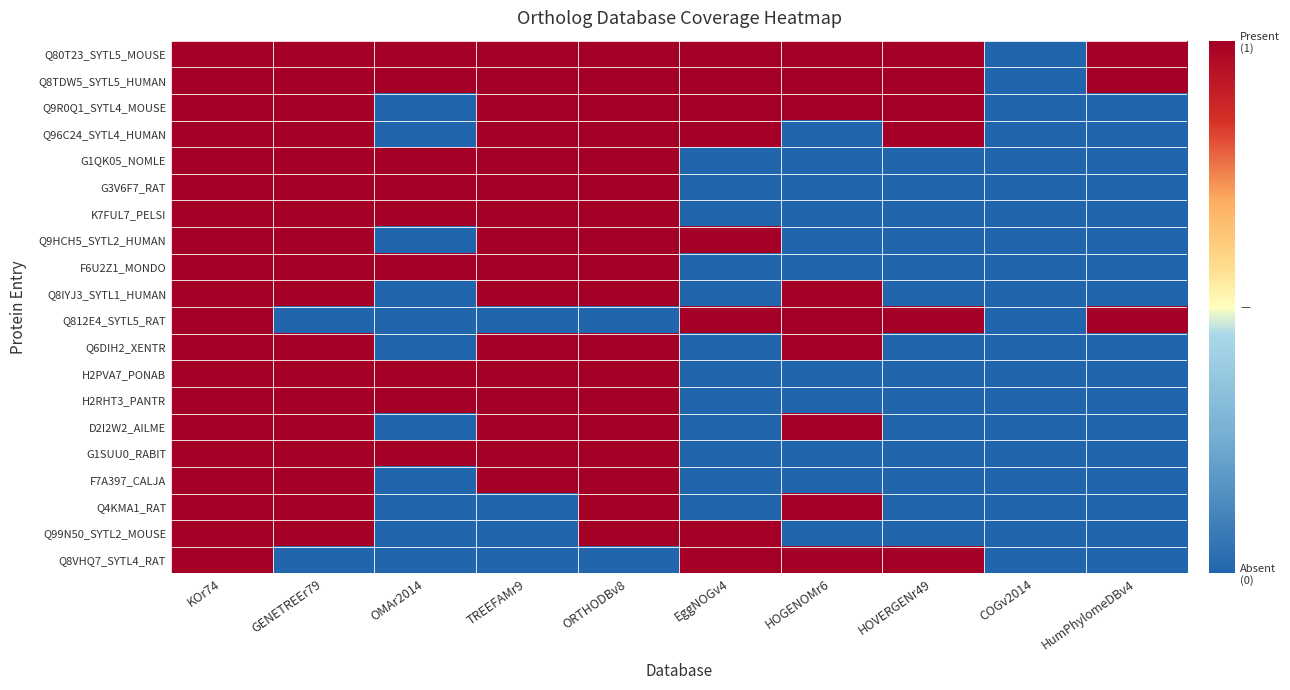

Reading left to right, what are all the values shown in this chart?

Q80T23_SYTL5_MOUSE: KOr74=1	GENETREEr79=1	OMAr2014=1	TREEFAMr9=1	ORTHODBv8=1	EggNOGv4=1	HOGENOMr6=1	HOVERGENr49=1	COGv2014=-1	HumPhylomeDBv4=1
Q8TDW5_SYTL5_HUMAN: KOr74=1	GENETREEr79=1	OMAr2014=1	TREEFAMr9=1	ORTHODBv8=1	EggNOGv4=1	HOGENOMr6=1	HOVERGENr49=1	COGv2014=-1	HumPhylomeDBv4=1
Q9R0Q1_SYTL4_MOUSE: KOr74=1	GENETREEr79=1	OMAr2014=-1	TREEFAMr9=1	ORTHODBv8=1	EggNOGv4=1	HOGENOMr6=1	HOVERGENr49=1	COGv2014=-1	HumPhylomeDBv4=-1
Q96C24_SYTL4_HUMAN: KOr74=1	GENETREEr79=1	OMAr2014=-1	TREEFAMr9=1	ORTHODBv8=1	EggNOGv4=1	HOGENOMr6=-1	HOVERGENr49=1	COGv2014=-1	HumPhylomeDBv4=-1
G1QK05_NOMLE: KOr74=1	GENETREEr79=1	OMAr2014=1	TREEFAMr9=1	ORTHODBv8=1	EggNOGv4=-1	HOGENOMr6=-1	HOVERGENr49=-1	COGv2014=-1	HumPhylomeDBv4=-1
G3V6F7_RAT: KOr74=1	GENETREEr79=1	OMAr2014=1	TREEFAMr9=1	ORTHODBv8=1	EggNOGv4=-1	HOGENOMr6=-1	HOVERGENr49=-1	COGv2014=-1	HumPhylomeDBv4=-1
K7FUL7_PELSI: KOr74=1	GENETREEr79=1	OMAr2014=1	TREEFAMr9=1	ORTHODBv8=1	EggNOGv4=-1	HOGENOMr6=-1	HOVERGENr49=-1	COGv2014=-1	HumPhylomeDBv4=-1
Q9HCH5_SYTL2_HUMAN: KOr74=1	GENETREEr79=1	OMAr2014=-1	TREEFAMr9=1	ORTHODBv8=1	EggNOGv4=1	HOGENOMr6=-1	HOVERGENr49=-1	COGv2014=-1	HumPhylomeDBv4=-1
F6U2Z1_MONDO: KOr74=1	GENETREEr79=1	OMAr2014=1	TREEFAMr9=1	ORTHODBv8=1	EggNOGv4=-1	HOGENOMr6=-1	HOVERGENr49=-1	COGv2014=-1	HumPhylomeDBv4=-1
Q8IYJ3_SYTL1_HUMAN: KOr74=1	GENETREEr79=1	OMAr2014=-1	TREEFAMr9=1	ORTHODBv8=1	EggNOGv4=-1	HOGENOMr6=1	HOVERGENr49=-1	COGv2014=-1	HumPhylomeDBv4=-1
Q812E4_SYTL5_RAT: KOr74=1	GENETREEr79=-1	OMAr2014=-1	TREEFAMr9=-1	ORTHODBv8=-1	EggNOGv4=1	HOGENOMr6=1	HOVERGENr49=1	COGv2014=-1	HumPhylomeDBv4=1
Q6DIH2_XENTR: KOr74=1	GENETREEr79=1	OMAr2014=-1	TREEFAMr9=1	ORTHODBv8=1	EggNOGv4=-1	HOGENOMr6=1	HOVERGENr49=-1	COGv2014=-1	HumPhylomeDBv4=-1
H2PVA7_PONAB: KOr74=1	GENETREEr79=1	OMAr2014=1	TREEFAMr9=1	ORTHODBv8=1	EggNOGv4=-1	HOGENOMr6=-1	HOVERGENr49=-1	COGv2014=-1	HumPhylomeDBv4=-1
H2RHT3_PANTR: KOr74=1	GENETREEr79=1	OMAr2014=1	TREEFAMr9=1	ORTHODBv8=1	EggNOGv4=-1	HOGENOMr6=-1	HOVERGENr49=-1	COGv2014=-1	HumPhylomeDBv4=-1
D2I2W2_AILME: KOr74=1	GENETREEr79=1	OMAr2014=-1	TREEFAMr9=1	ORTHODBv8=1	EggNOGv4=-1	HOGENOMr6=1	HOVERGENr49=-1	COGv2014=-1	HumPhylomeDBv4=-1
G1SUU0_RABIT: KOr74=1	GENETREEr79=1	OMAr2014=1	TREEFAMr9=1	ORTHODBv8=1	EggNOGv4=-1	HOGENOMr6=-1	HOVERGENr49=-1	COGv2014=-1	HumPhylomeDBv4=-1
F7A397_CALJA: KOr74=1	GENETREEr79=1	OMAr2014=-1	TREEFAMr9=1	ORTHODBv8=1	EggNOGv4=-1	HOGENOMr6=-1	HOVERGENr49=-1	COGv2014=-1	HumPhylomeDBv4=-1
Q4KMA1_RAT: KOr74=1	GENETREEr79=1	OMAr2014=-1	TREEFAMr9=-1	ORTHODBv8=1	EggNOGv4=-1	HOGENOMr6=1	HOVERGENr49=-1	COGv2014=-1	HumPhylomeDBv4=-1
Q99N50_SYTL2_MOUSE: KOr74=1	GENETREEr79=1	OMAr2014=-1	TREEFAMr9=-1	ORTHODBv8=1	EggNOGv4=1	HOGENOMr6=-1	HOVERGENr49=-1	COGv2014=-1	HumPhylomeDBv4=-1
Q8VHQ7_SYTL4_RAT: KOr74=1	GENETREEr79=-1	OMAr2014=-1	TREEFAMr9=-1	ORTHODBv8=-1	EggNOGv4=1	HOGENOMr6=1	HOVERGENr49=1	COGv2014=-1	HumPhylomeDBv4=-1